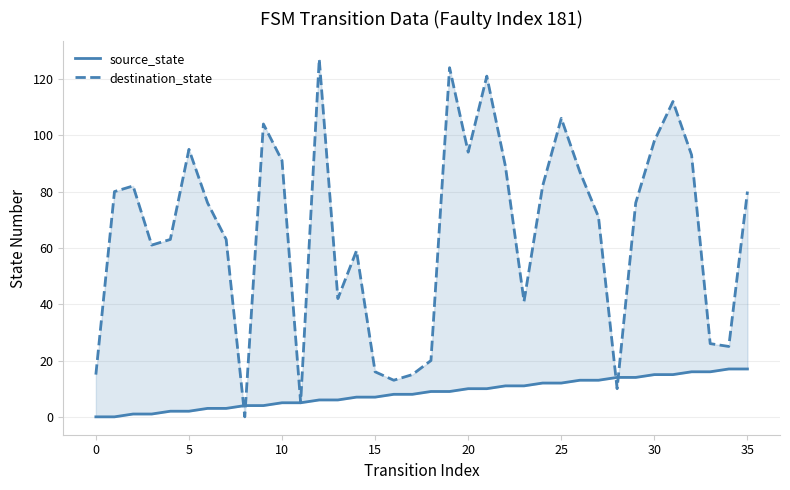

What is the spread (max minus min) of values at 14?

52